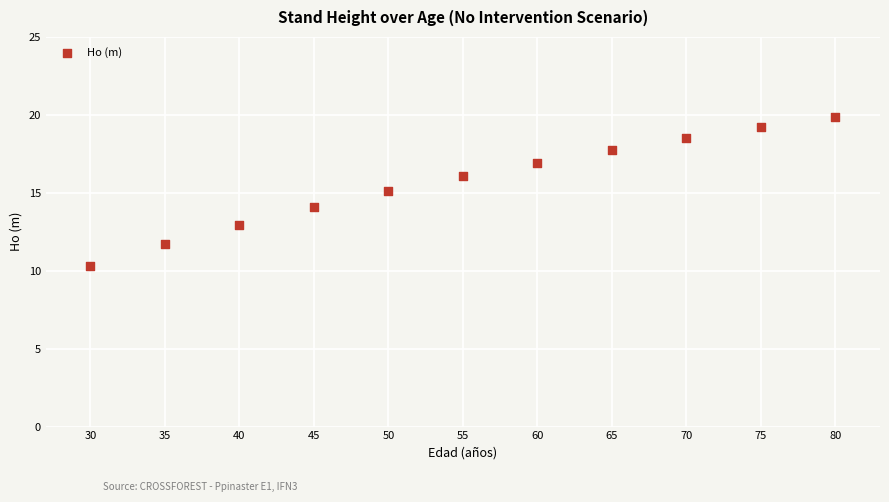

What is the average Y value?

15.7